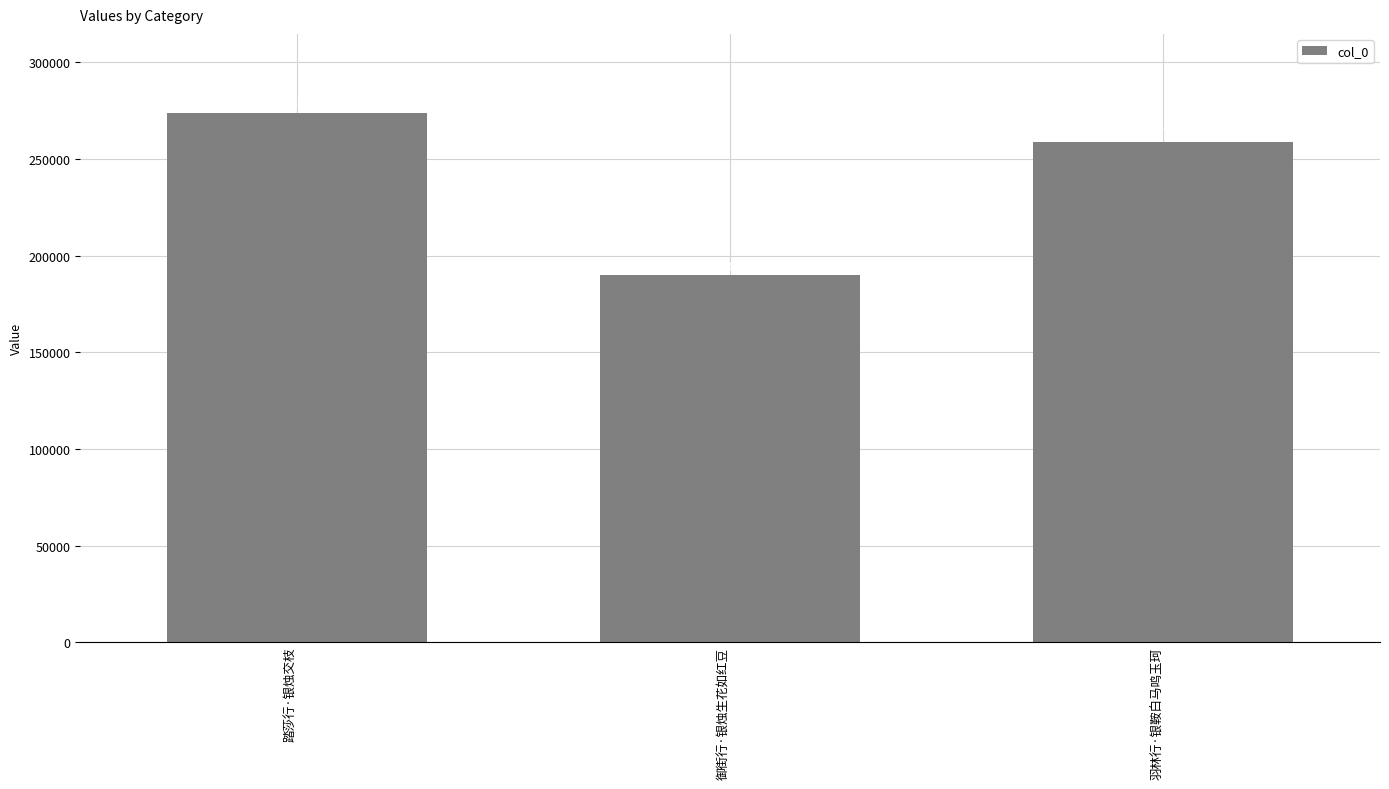

Between 羽林行·银鞍白马鸣玉珂 and 御街行·银烛生花如红豆, which is larger?

羽林行·银鞍白马鸣玉珂